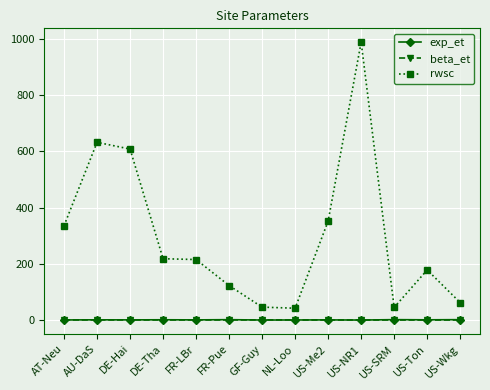

What position from the right is FR-Pue?

8